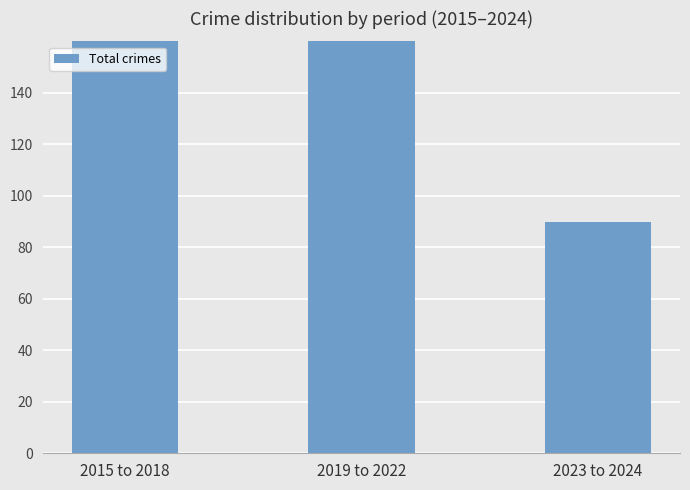

What is the label of the 3rd bar from the right?

2015 to 2018